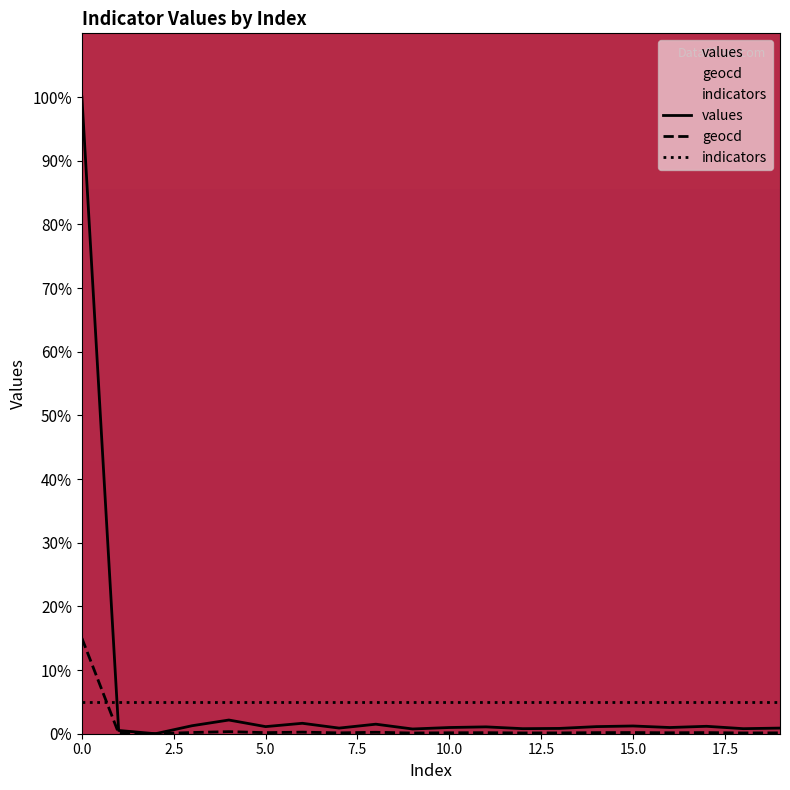

At 19, list the series in order from largest to smallest.

values, geocd